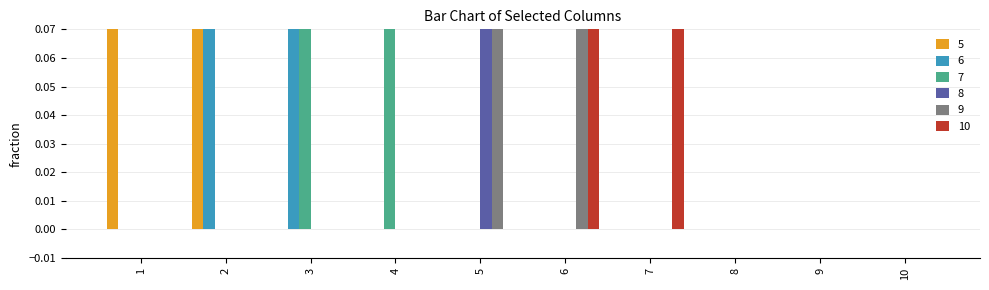

How many 5 values are between 0 and 1?

10